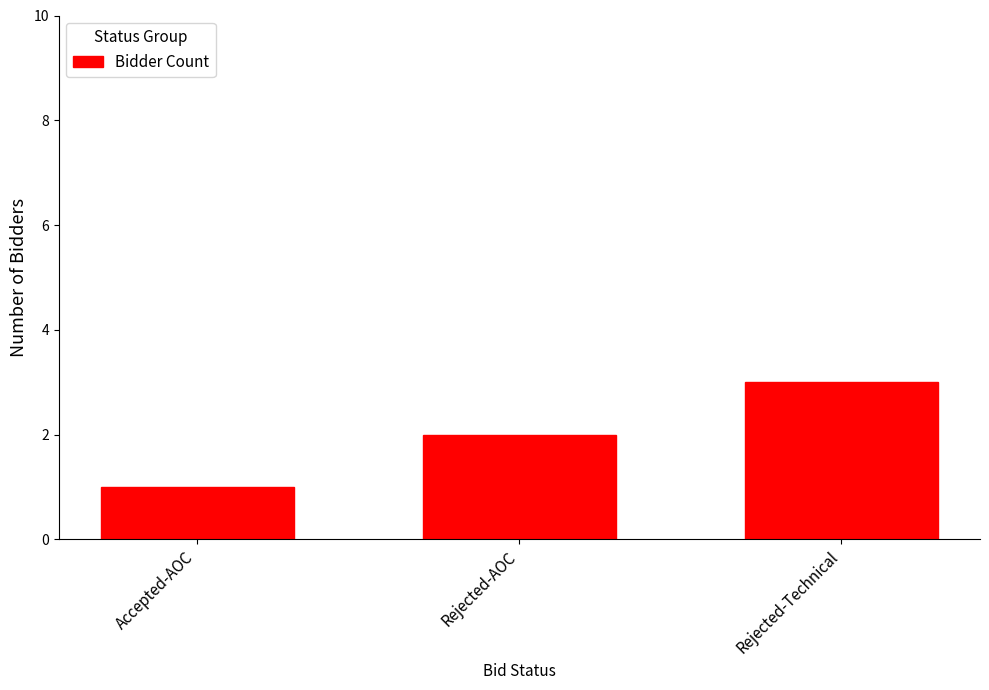

What is the ratio of the value at Accepted-AOC to the value at Rejected-Technical?

0.3